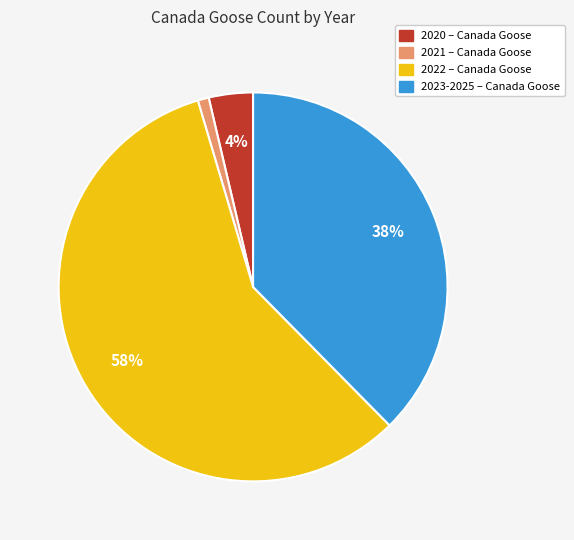

To the nearest percent, what is the average slice percentage?

25%